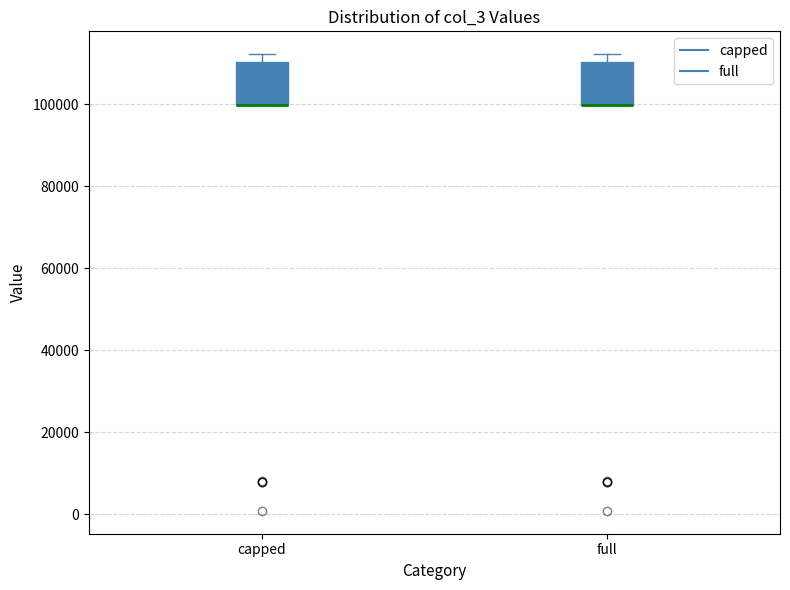

Reading left to right, read every box against the y-axis: the position of its median line, the range the box covers, and the ends of its whiskers. The values are not printed on the chart, so give them approximately, as read against the axis.

capped: median 100000 (drawn on the box's lower edge), box 100000 to 110000, whiskers 100000 to 112000
full: median 100000 (drawn on the box's lower edge), box 100000 to 110000, whiskers 100000 to 112000